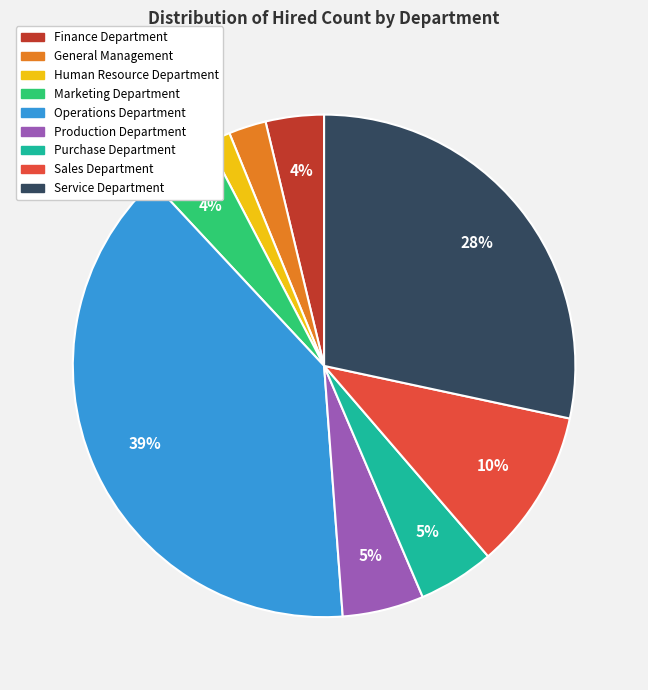

To the nearest percent, what is the average slice percentage?

11%